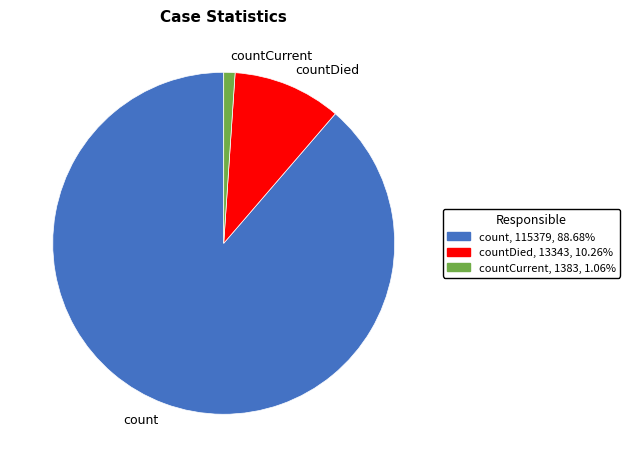

The countDied slice represents 10% of the pie. True or false?

True